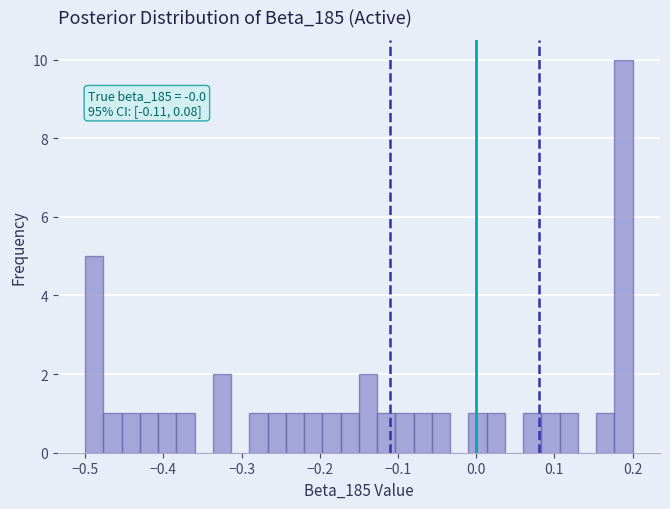

Read against the x-axis, roughly where is the centre of the tallest bar?

0.19